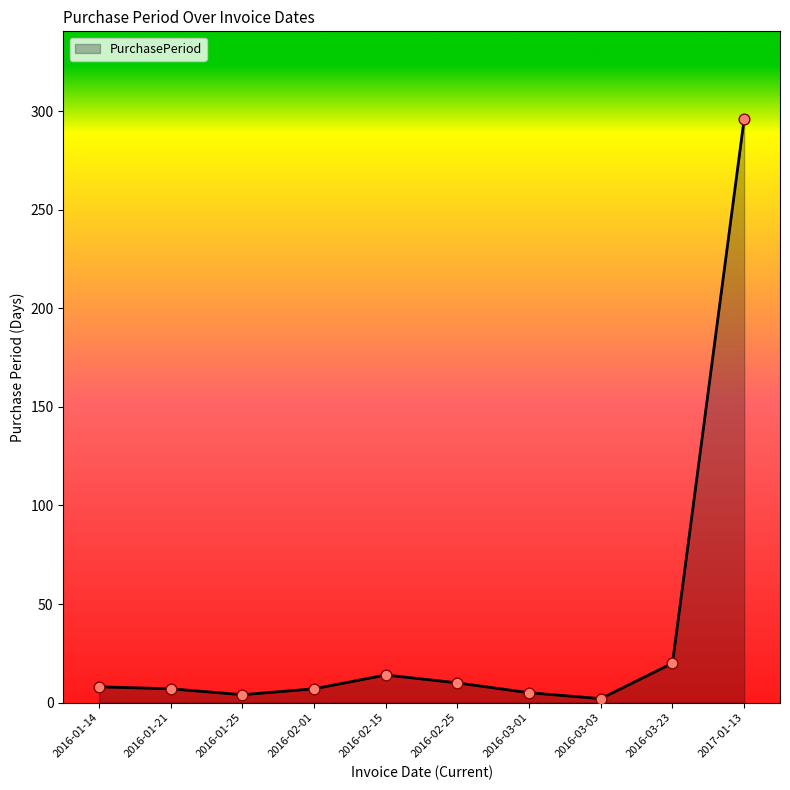

Between 2016-02-15 and 2016-02-25, which is larger?

2016-02-15